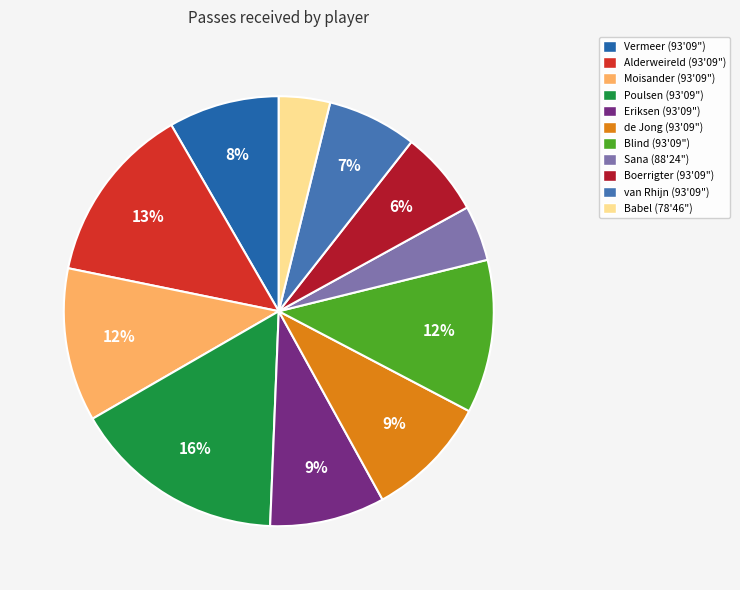

Which slice is the largest?

Poulsen (93'09")